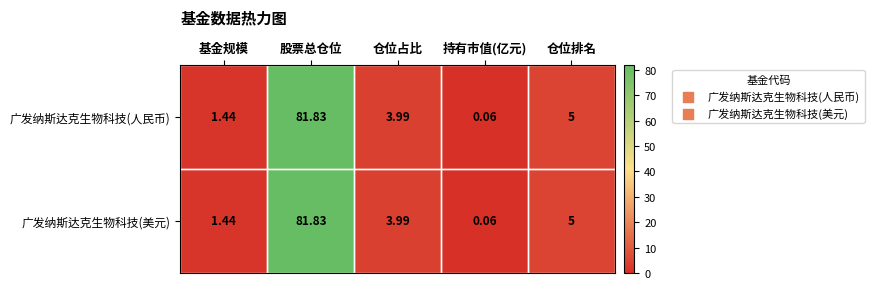

At which label is 广发纳斯达克生物科技(美元) closest to 40?

仓位排名